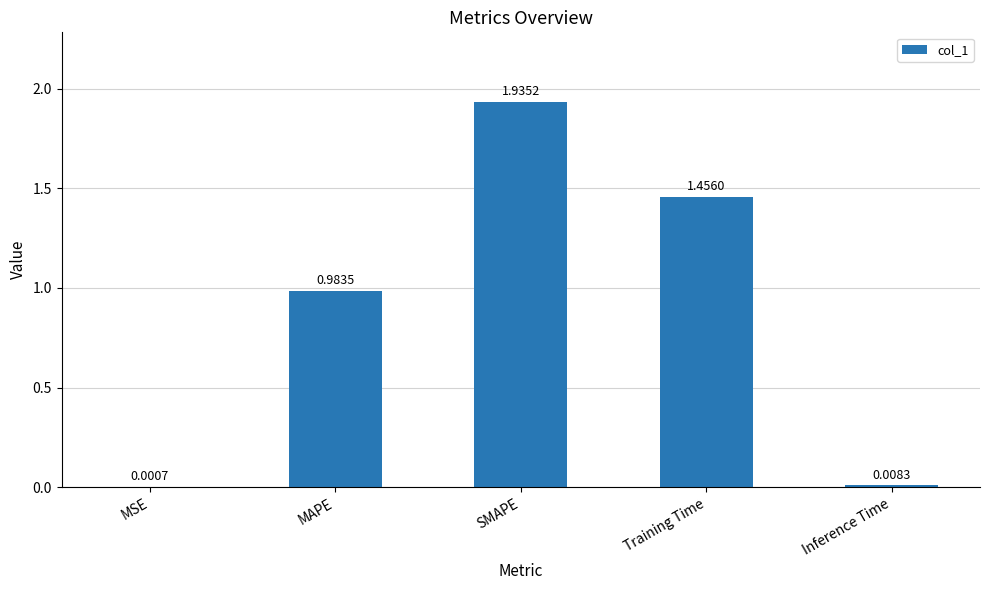

Which category has the highest value across all series?

SMAPE